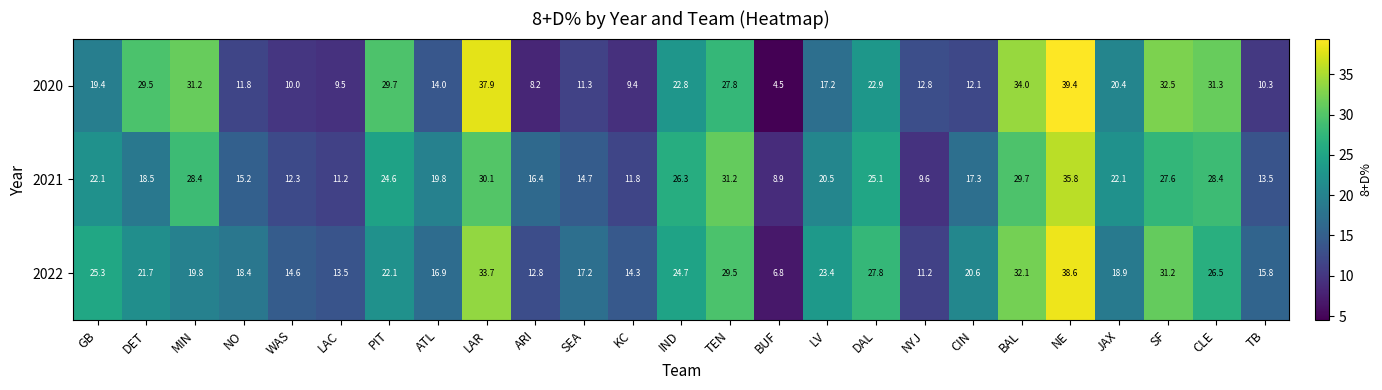

What is the sum of all 2022 values?

537.4